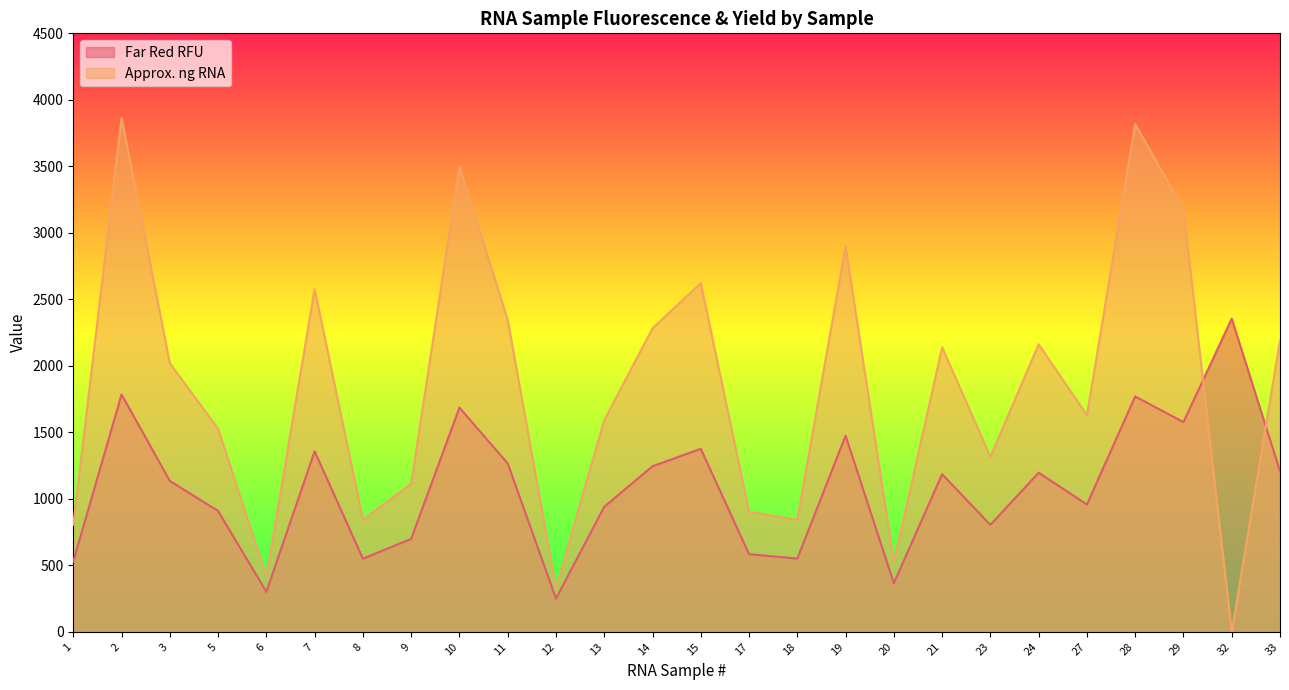

Between 32 and 1, which is larger?

32